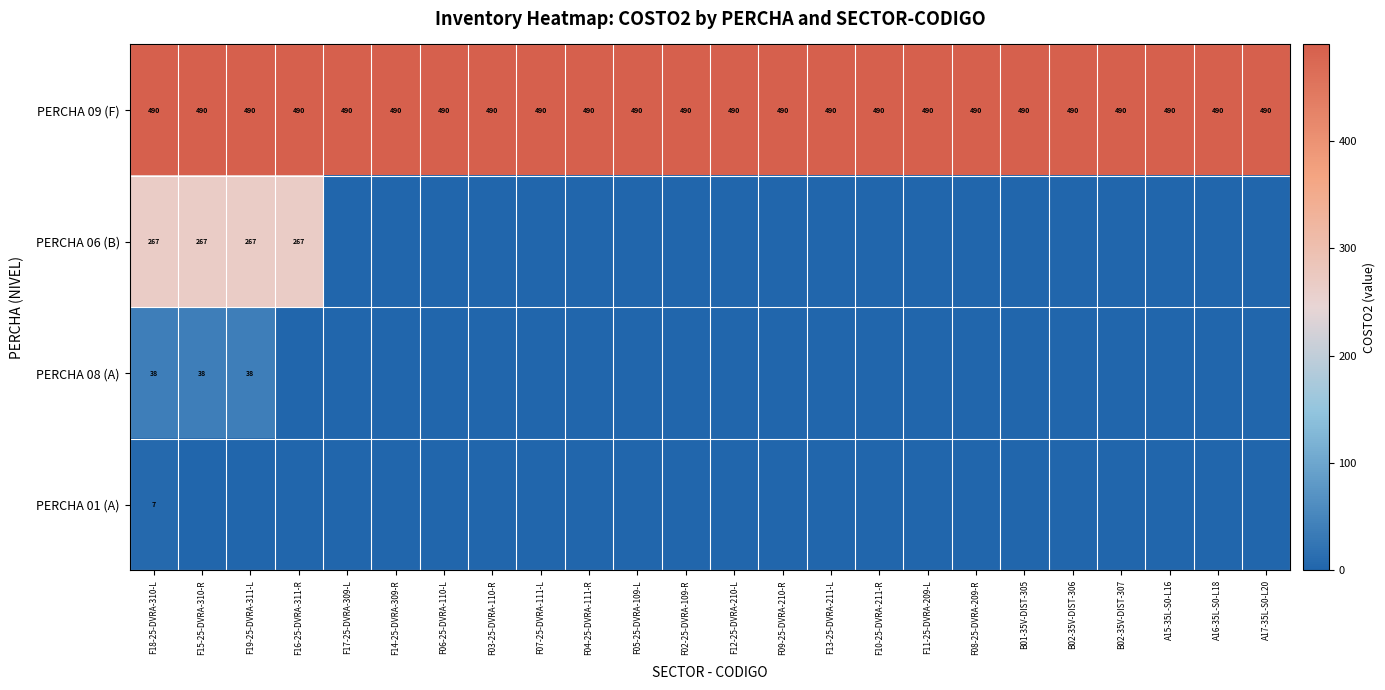

At how many categories does at least one series exceed 21?

24